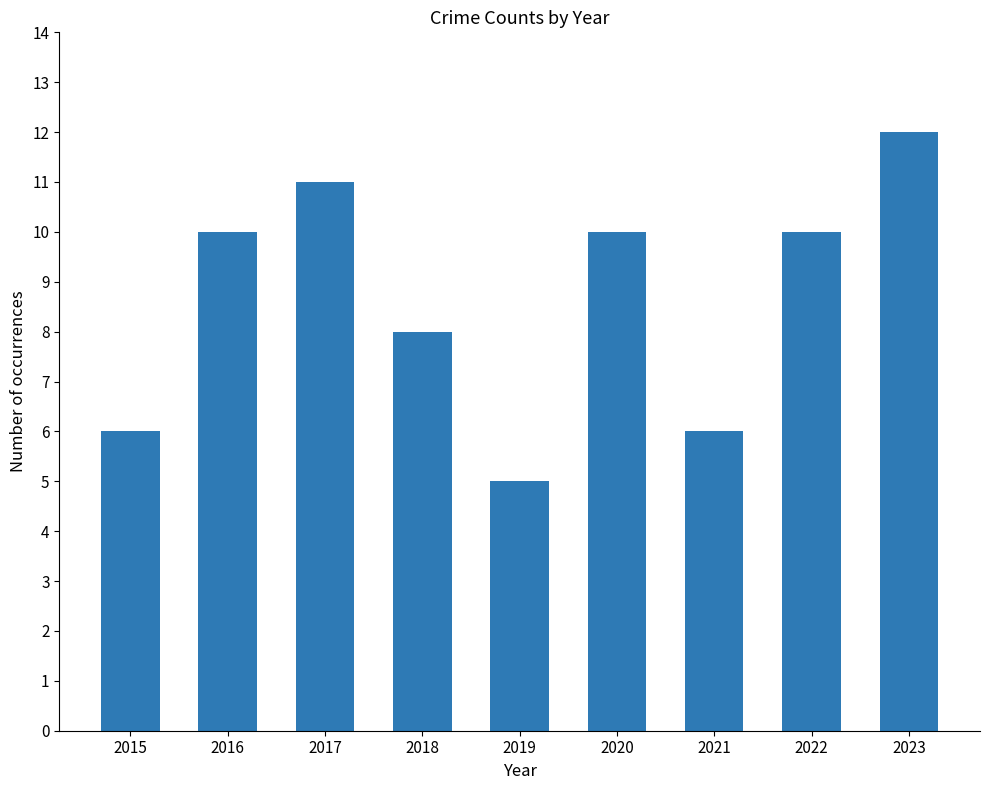

What is the sum of all values?

78